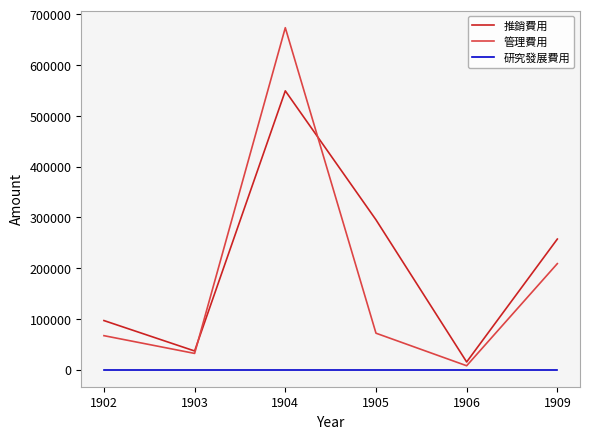

Rank the series at 1902 from lowest to highest value.

研究發展費用, 管理費用, 推銷費用